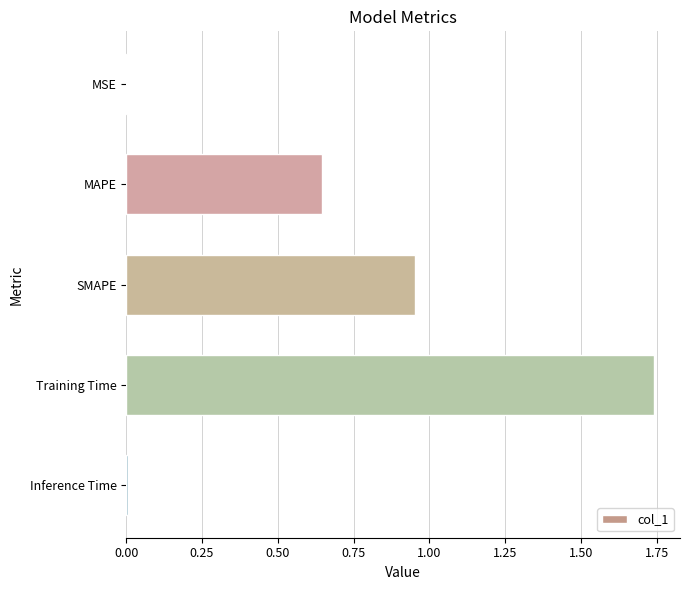

Is it true that the value at MSE is 0.0?

True